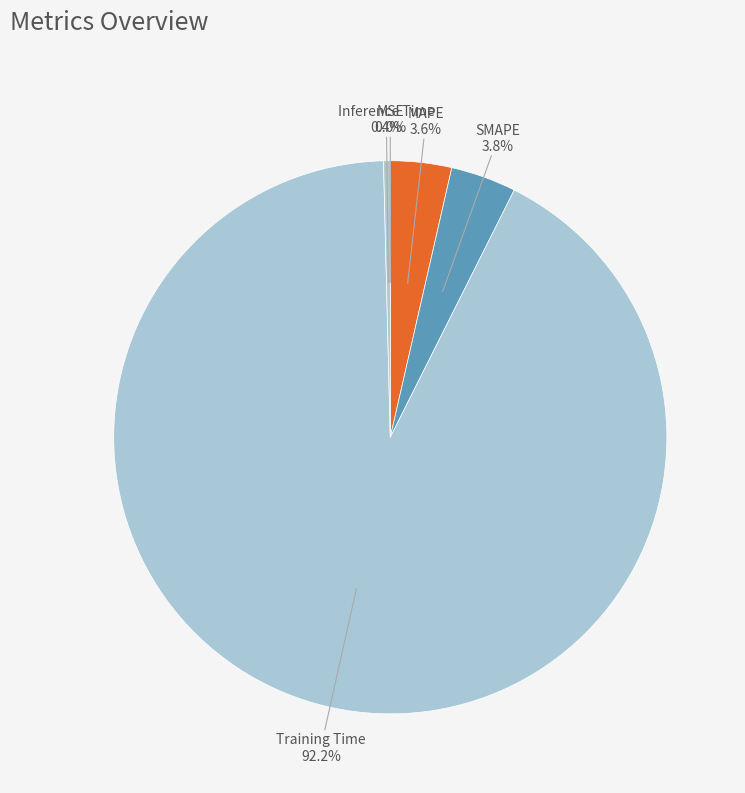

Which category has the biggest portion of the pie?

Training Time